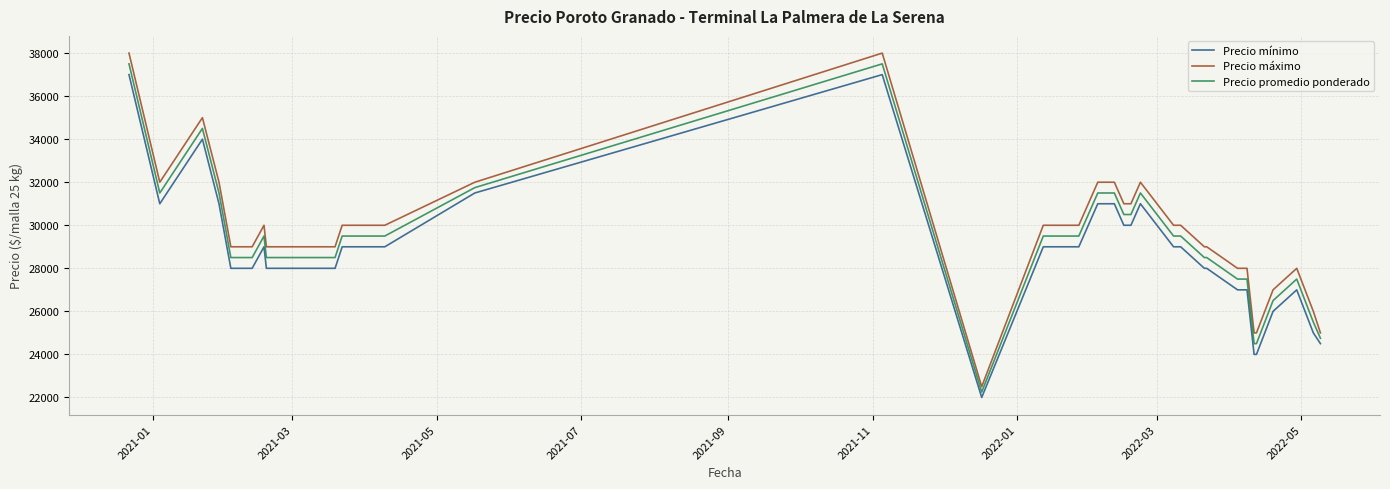

True or false: Precio mínimo and Precio máximo cross at least once.

False